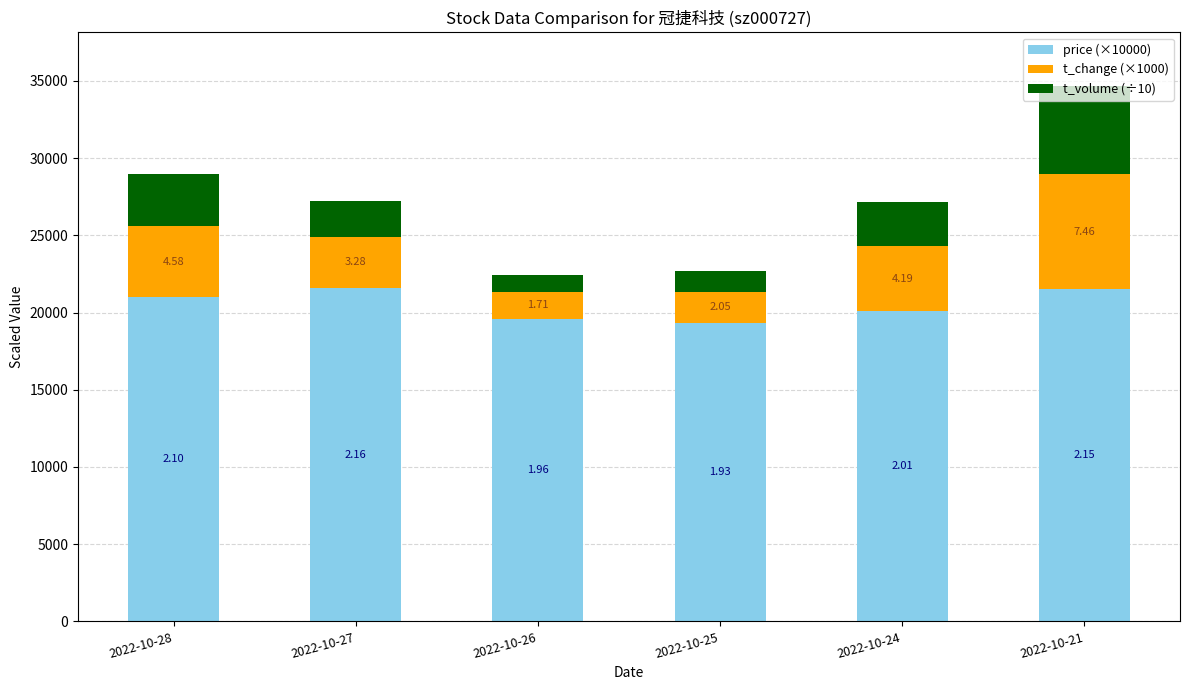

Which series has the widest spread of values?

t_change (×1000)